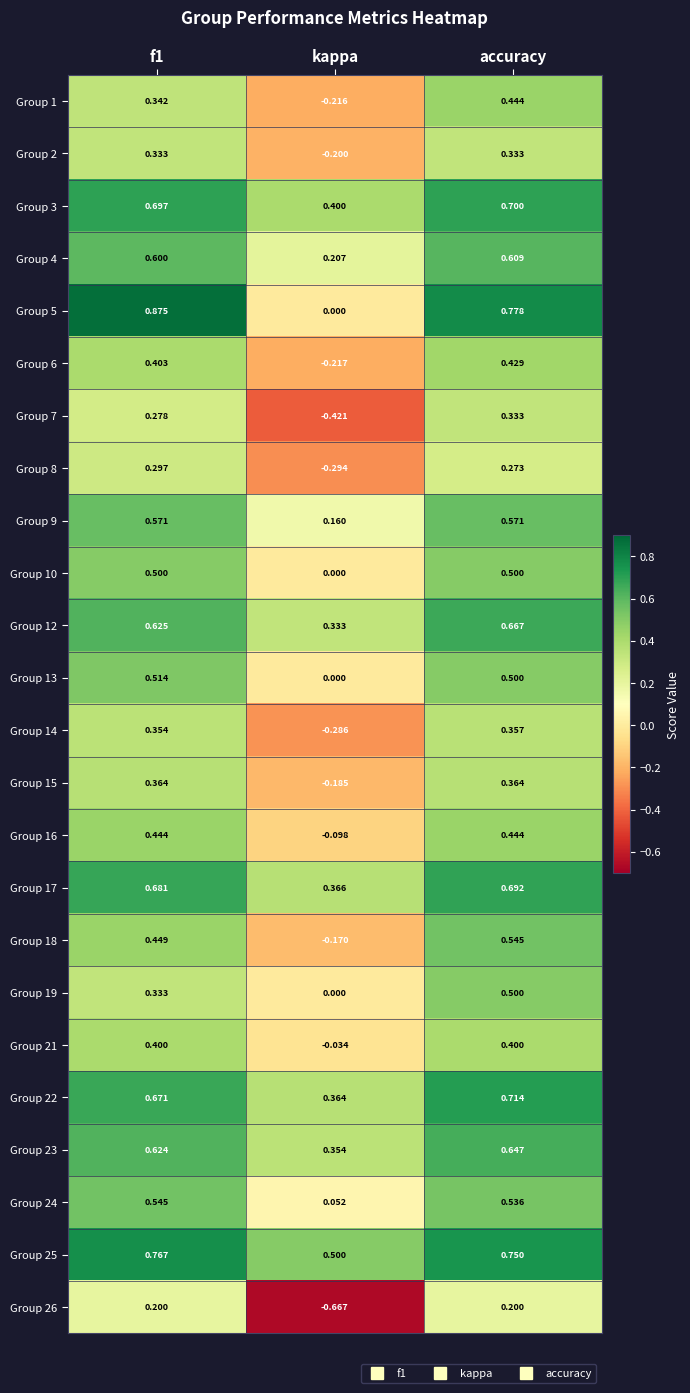

Which label corresponds to the smallest value in the chart?

kappa